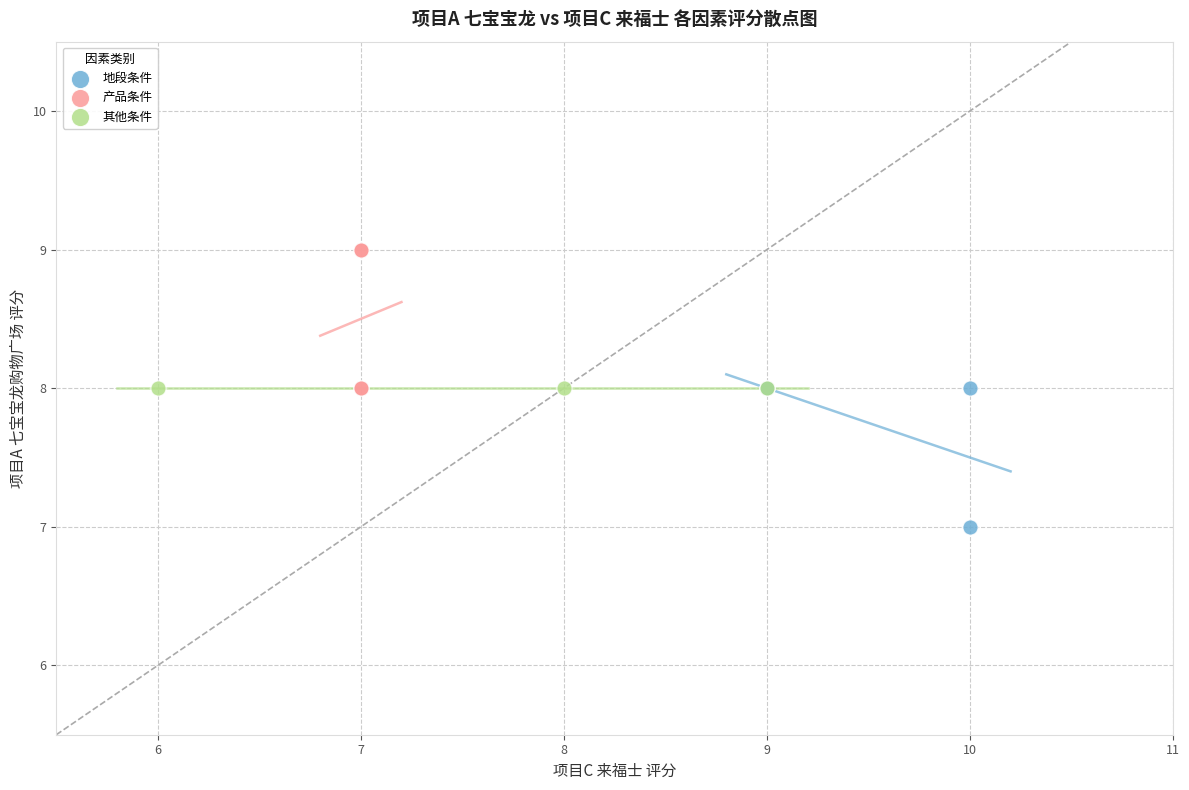

Which series reaches the minimum Y coordinate?

地段条件